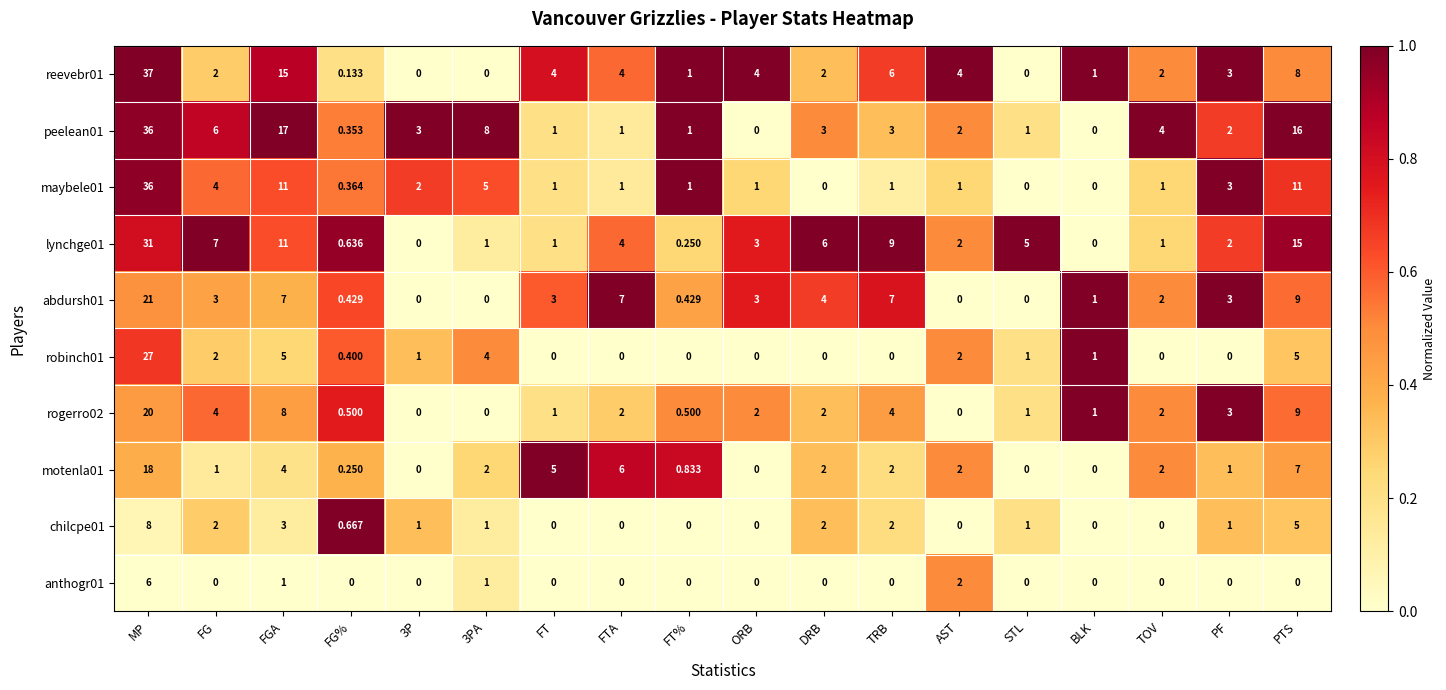

At which label does robinch01 first exceed 1?

MP